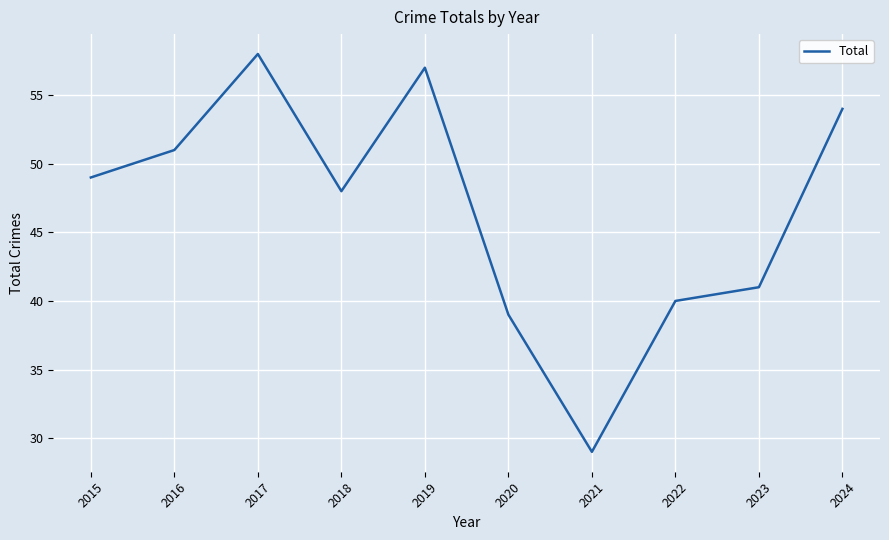

How many lines are shown in the chart?

1